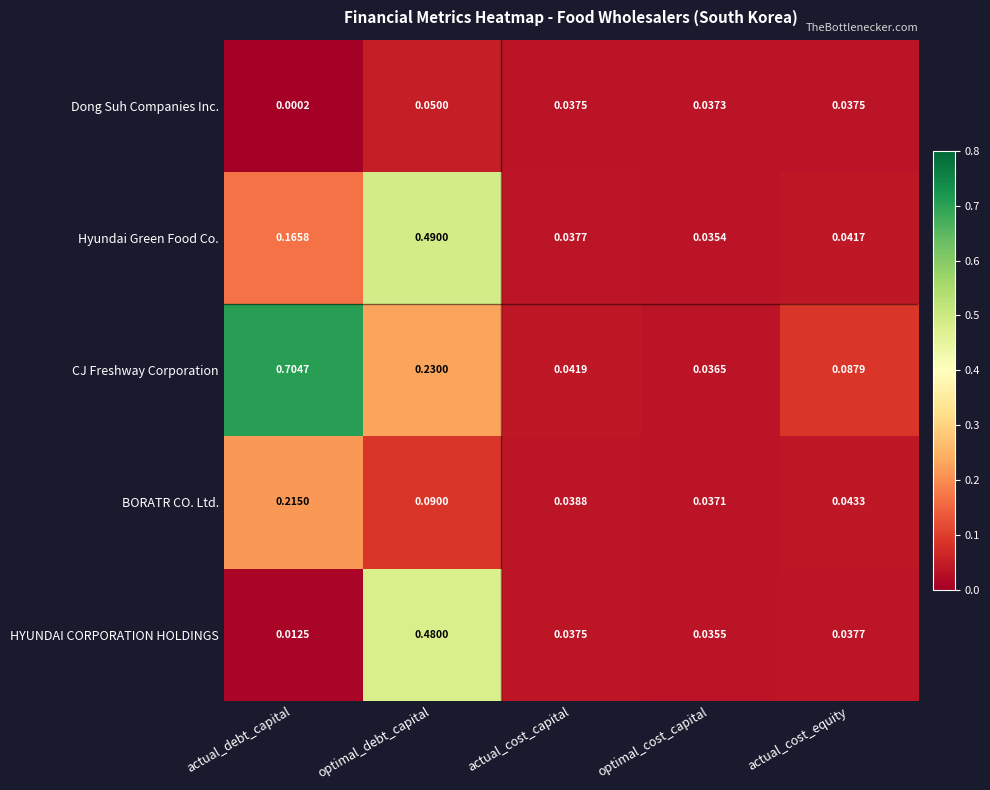

Where is Hyundai Green Food Co. nearest to the value 0?

optimal_cost_capital